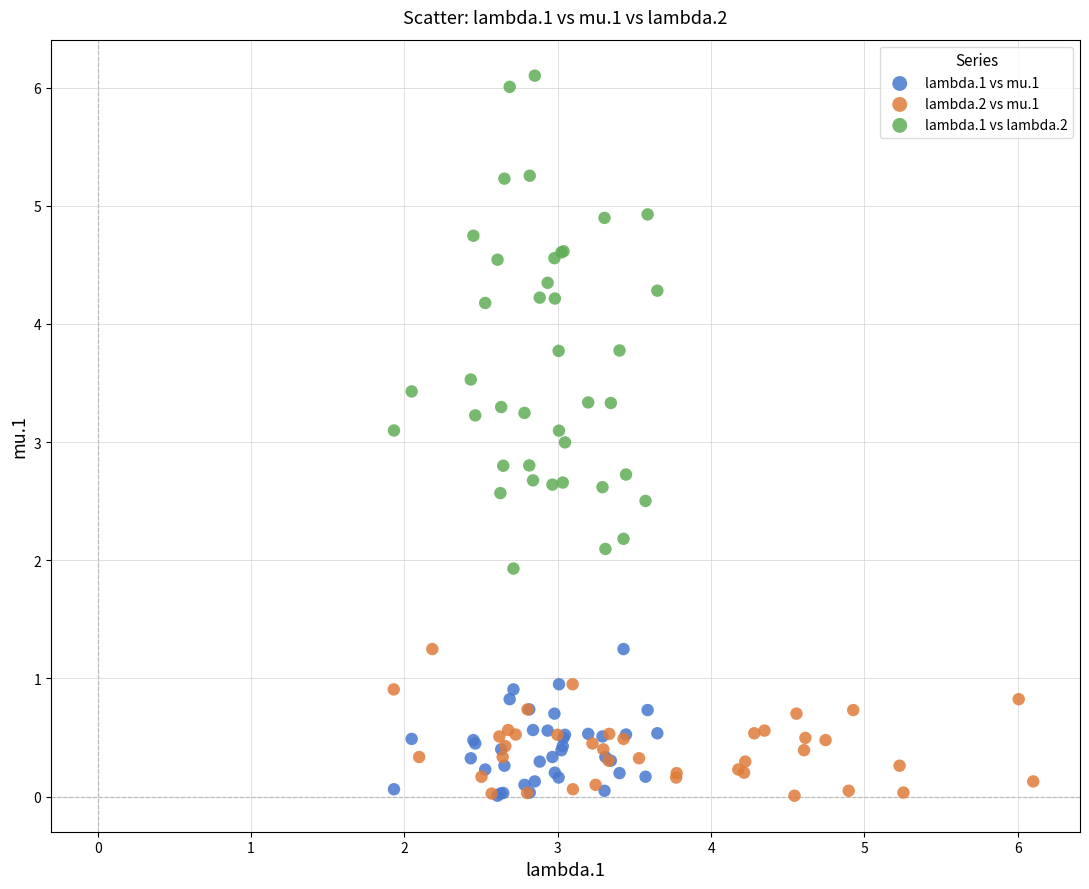

Which series contains the highest Y value?

lambda.1 vs lambda.2